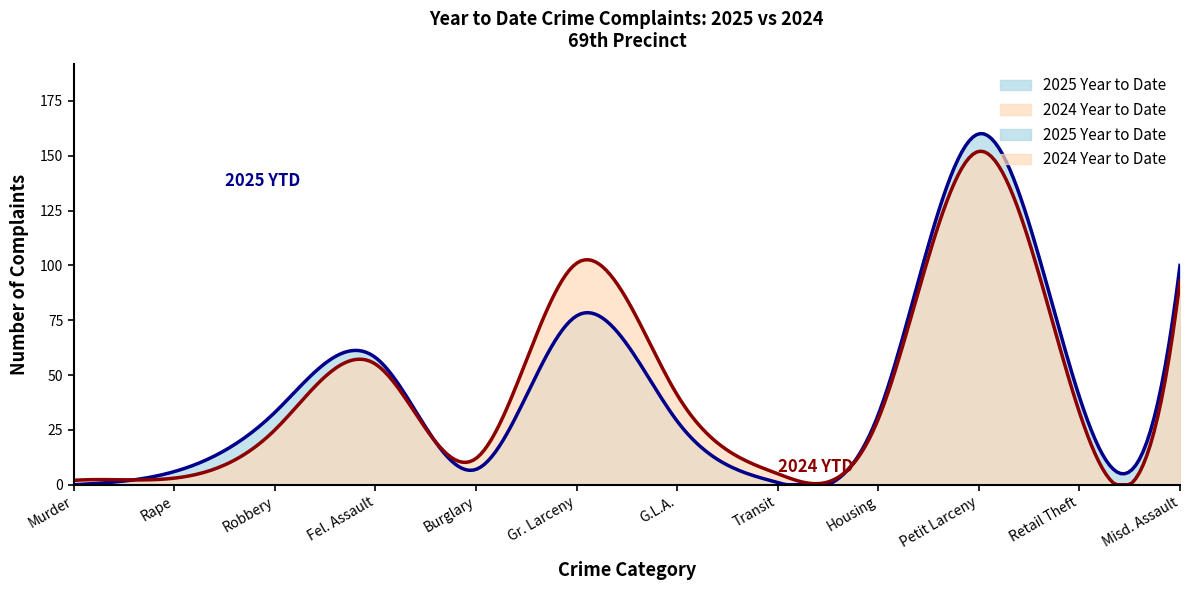

Rank the series at Fel. Assault from lowest to highest value.

2024 Year to Date, 2025 Year to Date